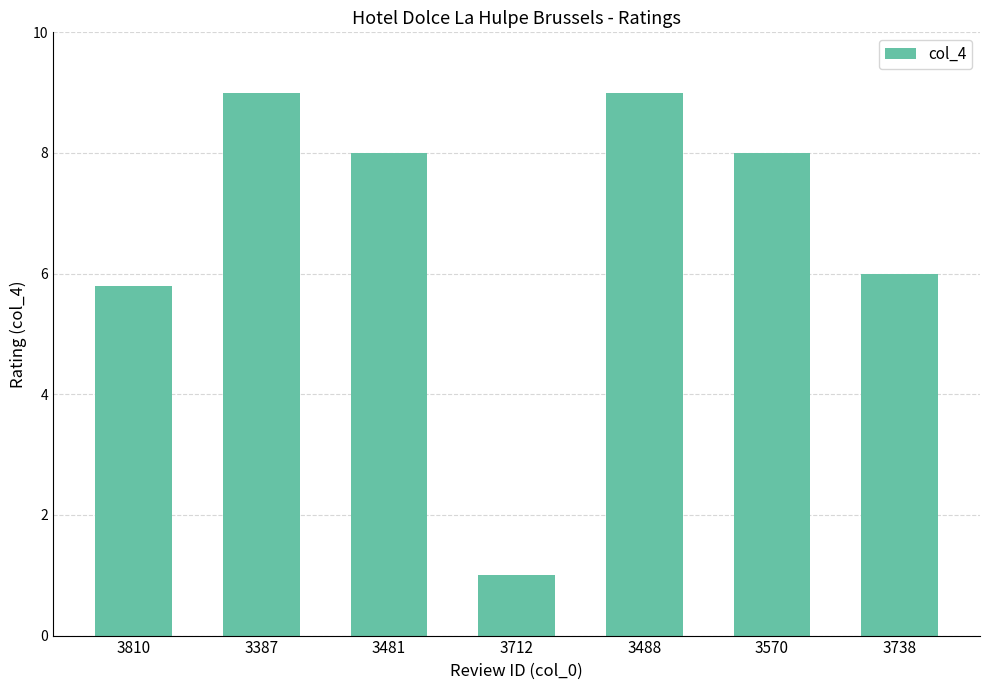

Read the value at 3570.

8.0